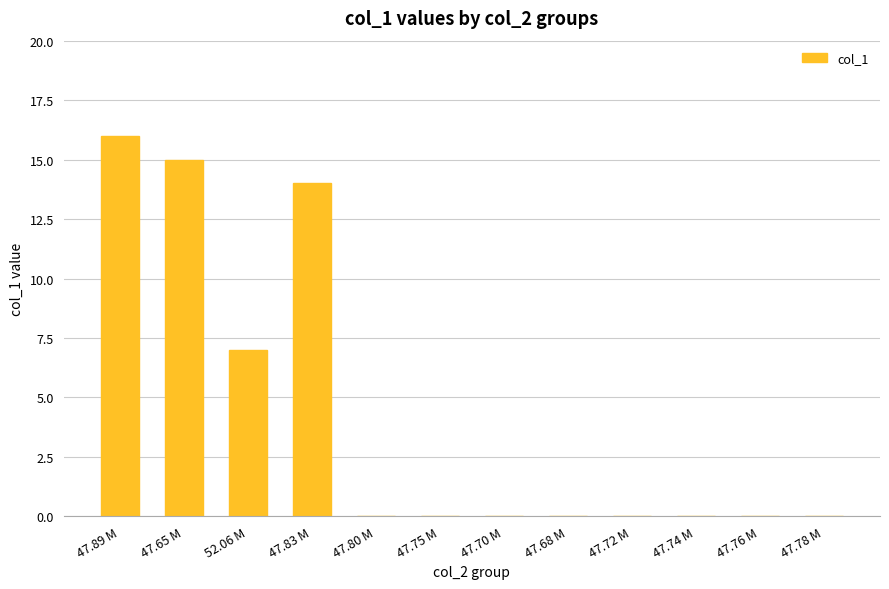

What is the change in value from 47.89 M to 47.74 M?

-16